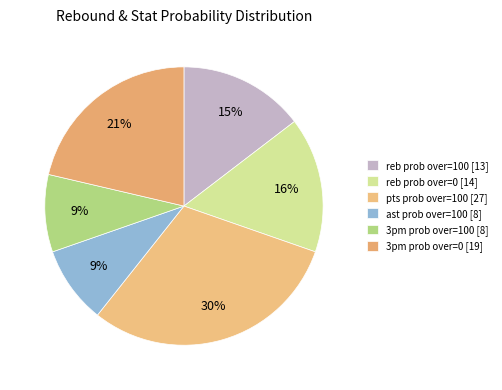

Is there any slice that represents more than half of the pie?

No